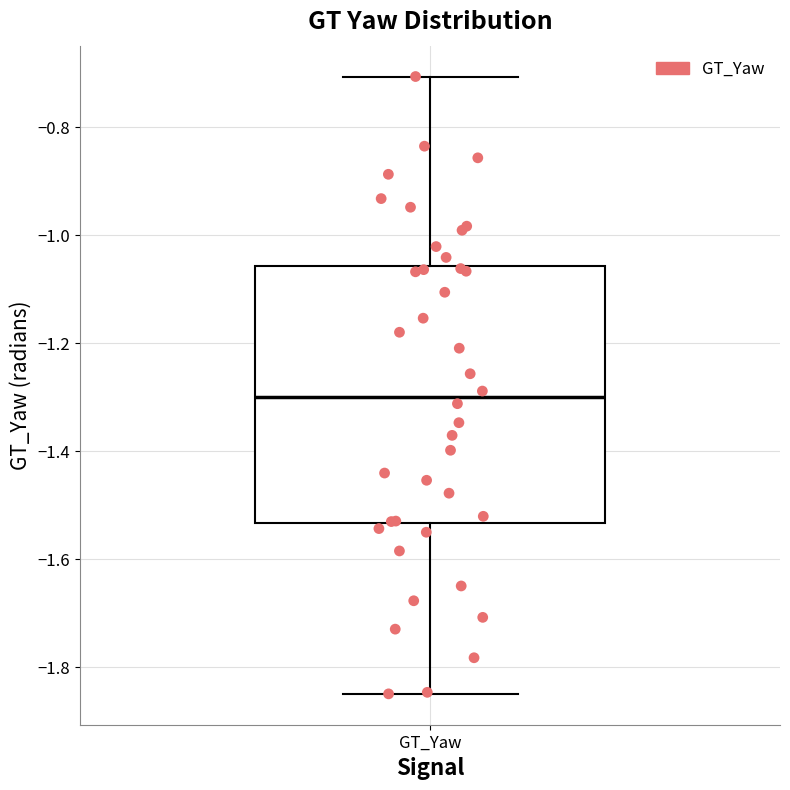

Read this box plot against the y-axis: the position of the median line, the range covered by the box, and the ends of both whiskers. The values are not printed on the chart, so give them approximately, as read against the axis.

median -1.30, box -1.54 to -1.06, whiskers -1.84 to -0.70